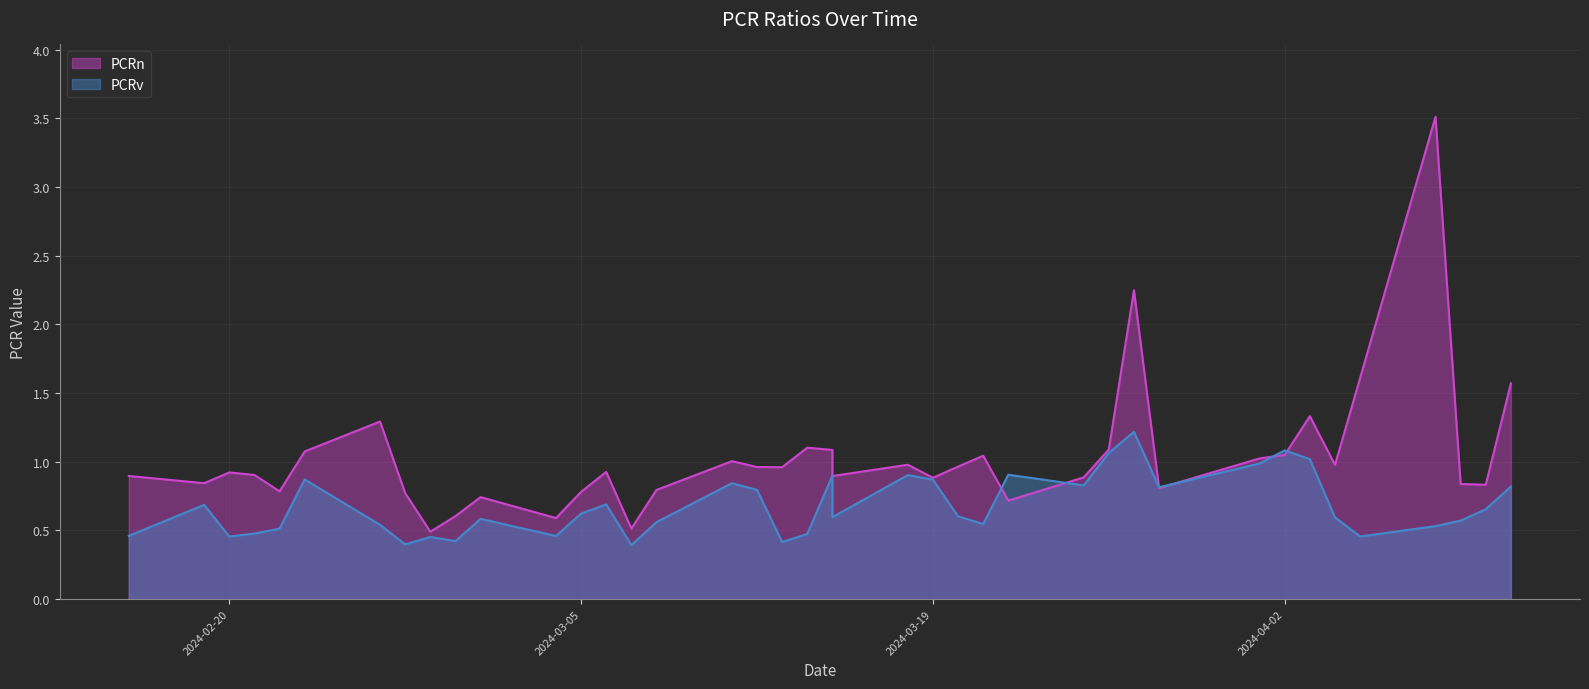

What is the highest value of the PCRv series?

1.2